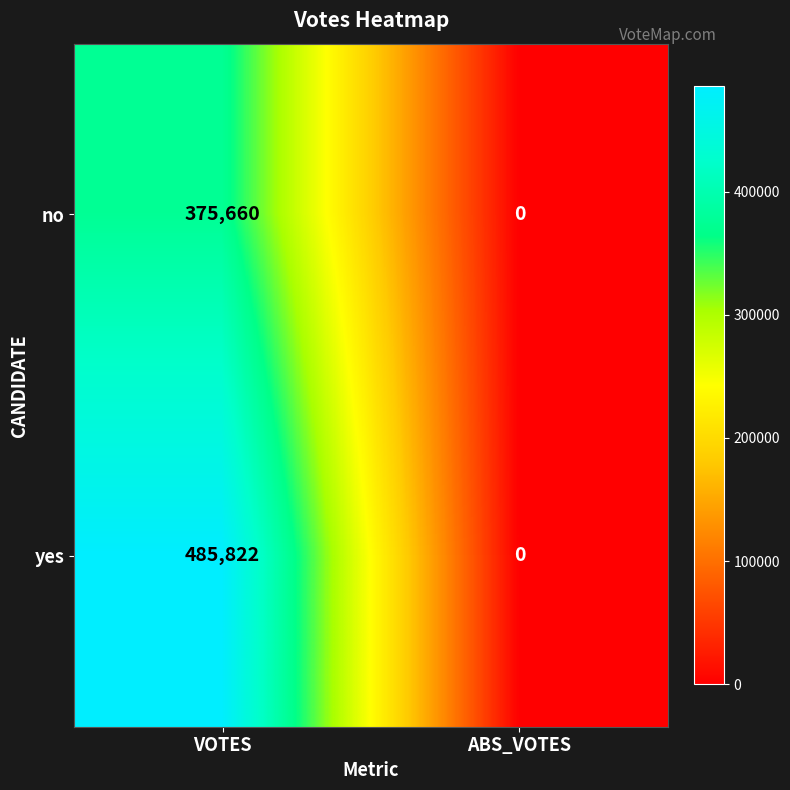

What is the greatest value displayed?

485822